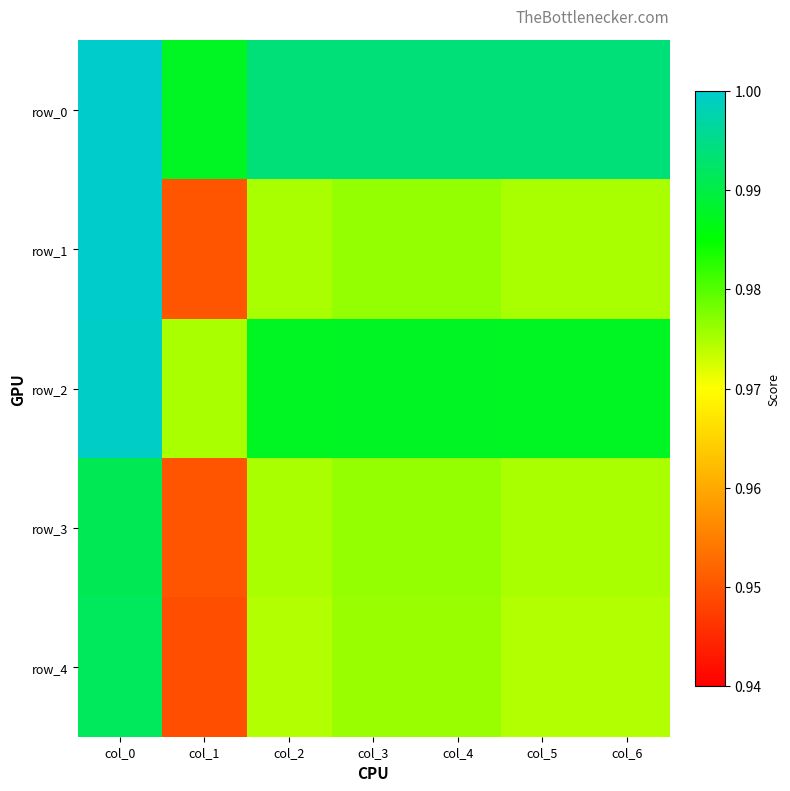

Reading right to left, list all the values displayed in this chart.

row_0: col_6=1.0	col_5=1.0	col_4=1.0	col_3=1.0	col_2=1.0	col_1=1.0	col_0=1.0
row_1: col_6=1.0	col_5=1.0	col_4=1.0	col_3=1.0	col_2=1.0	col_1=0.9	col_0=1.0
row_2: col_6=1.0	col_5=1.0	col_4=1.0	col_3=1.0	col_2=1.0	col_1=1.0	col_0=1.0
row_3: col_6=1.0	col_5=1.0	col_4=1.0	col_3=1.0	col_2=1.0	col_1=0.9	col_0=1.0
row_4: col_6=1.0	col_5=1.0	col_4=1.0	col_3=1.0	col_2=1.0	col_1=0.9	col_0=1.0